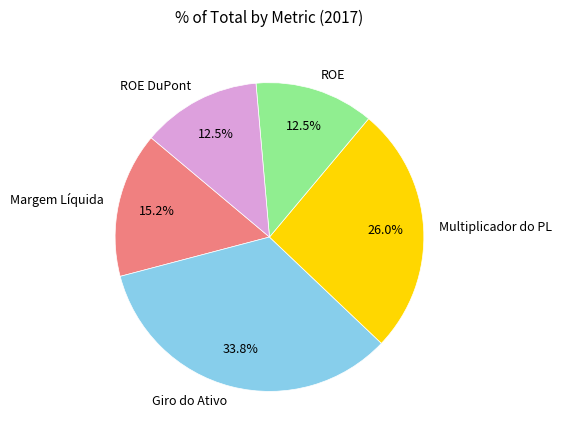

Between ROE DuPont and Multiplicador do PL, which is larger?

Multiplicador do PL